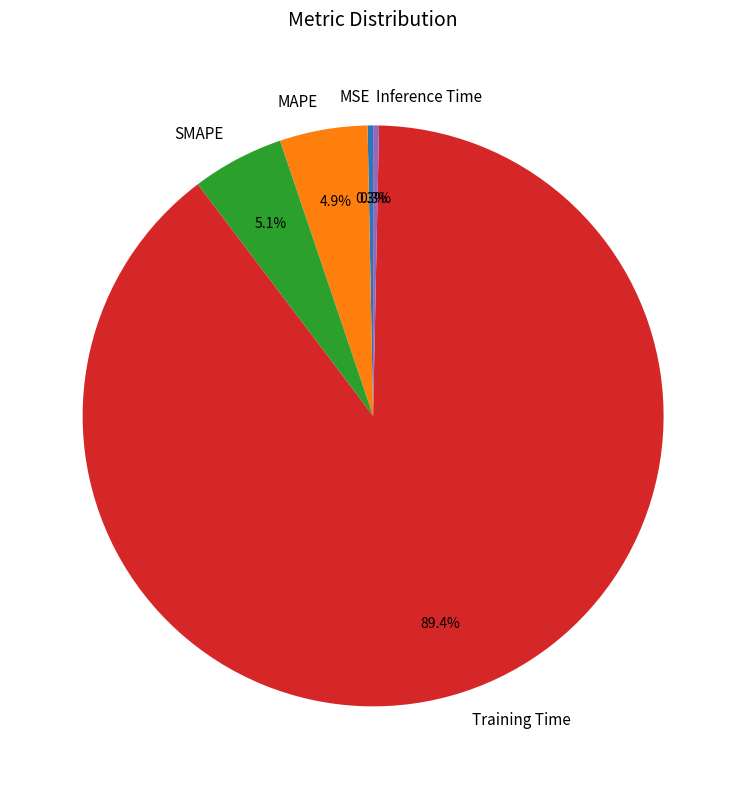

To the nearest percent, what is the difference between the largest and smallest slice percentages?

89%